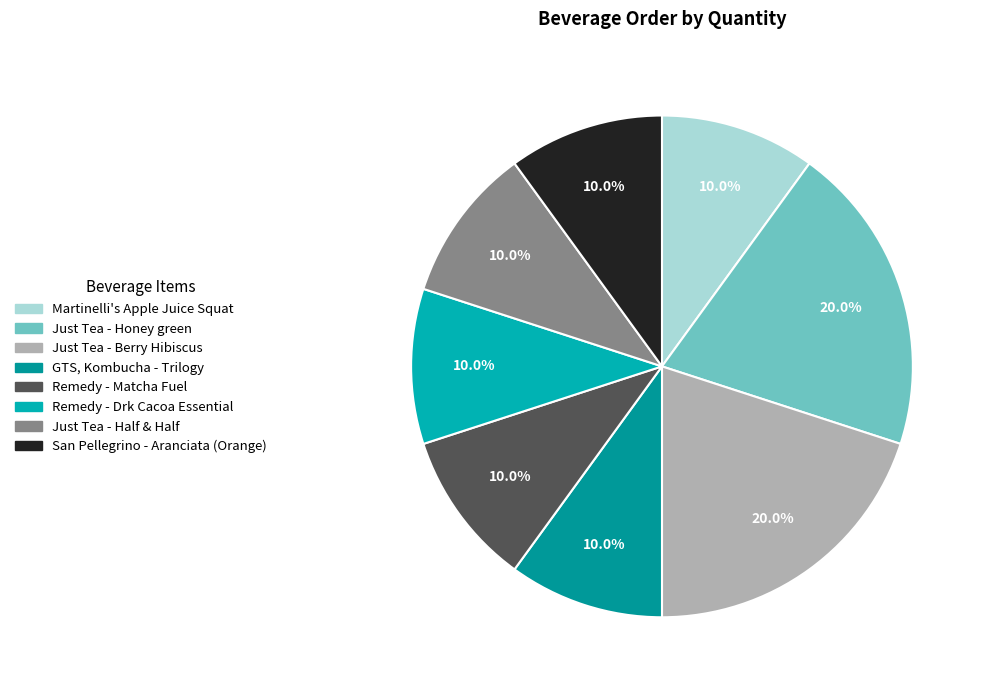

Do GTS, Kombucha - Trilogy and Just Tea - Berry Hibiscus together represent more than half of the pie?

No